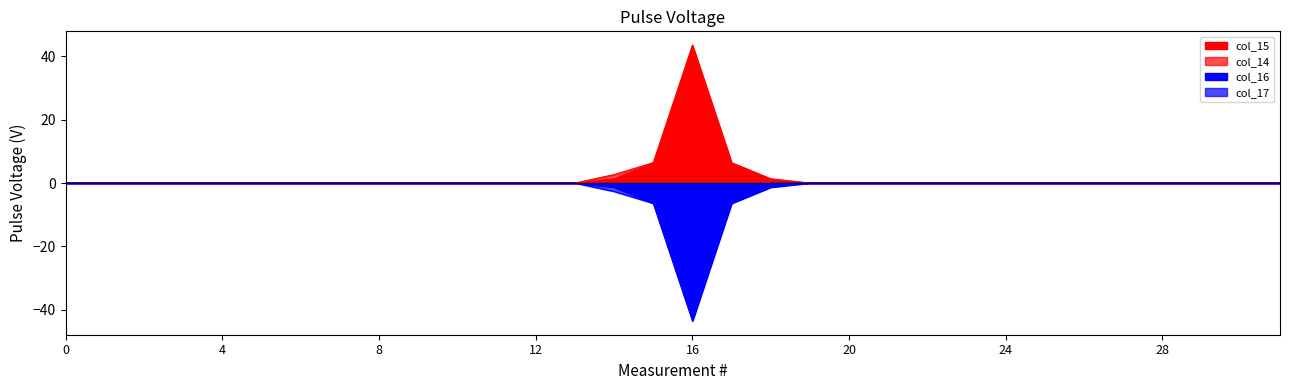

Reading left to right, transcribe all the data shown in this chart.

col_15: 0.0	0.0	0.0	0.0	0.0	0.0	0.0	0.0	0.0	0.0	0.0	0.0	0.0	0.0	1.3	6.4	43.6	6.4	1.3	0.0	0.0	0.0	0.0	0.0	0.0	0.0	0.0	0.0	0.0	0.0	0.0	0.0
col_16: 0.0	0.0	0.0	0.0	0.0	0.0	0.0	0.0	0.0	0.0	0.0	0.0	0.0	0.0	-1.3	-6.4	-43.6	-6.4	-1.3	0.0	0.0	0.0	0.0	0.0	0.0	0.0	0.0	0.0	0.0	0.0	0.0	0.0
col_14: 0.0	0.0	0.0	0.0	0.0	0.0	0.0	0.0	0.0	0.0	0.0	0.0	0.0	0.0	2.7	6.4	7.8	2.7	0.0	0.0	0.0	0.0	0.0	0.0	0.0	0.0	0.0	0.0	0.0	0.0	0.0	0.0
col_17: 0.0	0.0	0.0	0.0	0.0	0.0	0.0	0.0	0.0	0.0	0.0	0.0	0.0	0.0	-2.7	-6.4	-7.8	-2.7	0.0	0.0	0.0	0.0	0.0	0.0	0.0	0.0	0.0	0.0	0.0	0.0	0.0	0.0